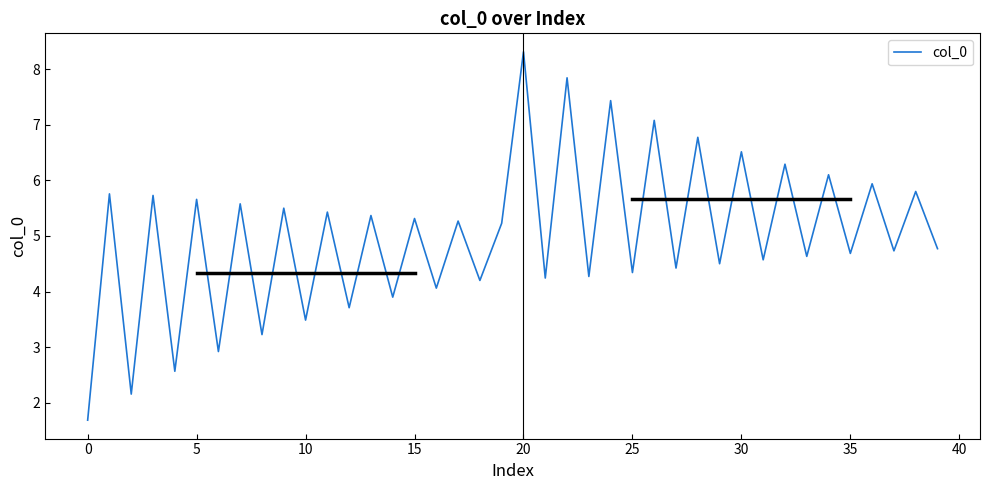

What is the maximum value shown in the chart?

8.3